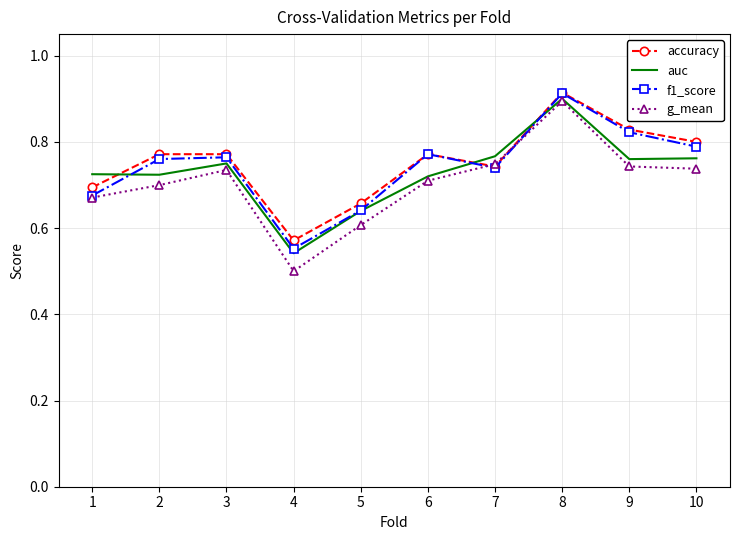

Between 3 and 5, which series saw the biggest shift?

g_mean